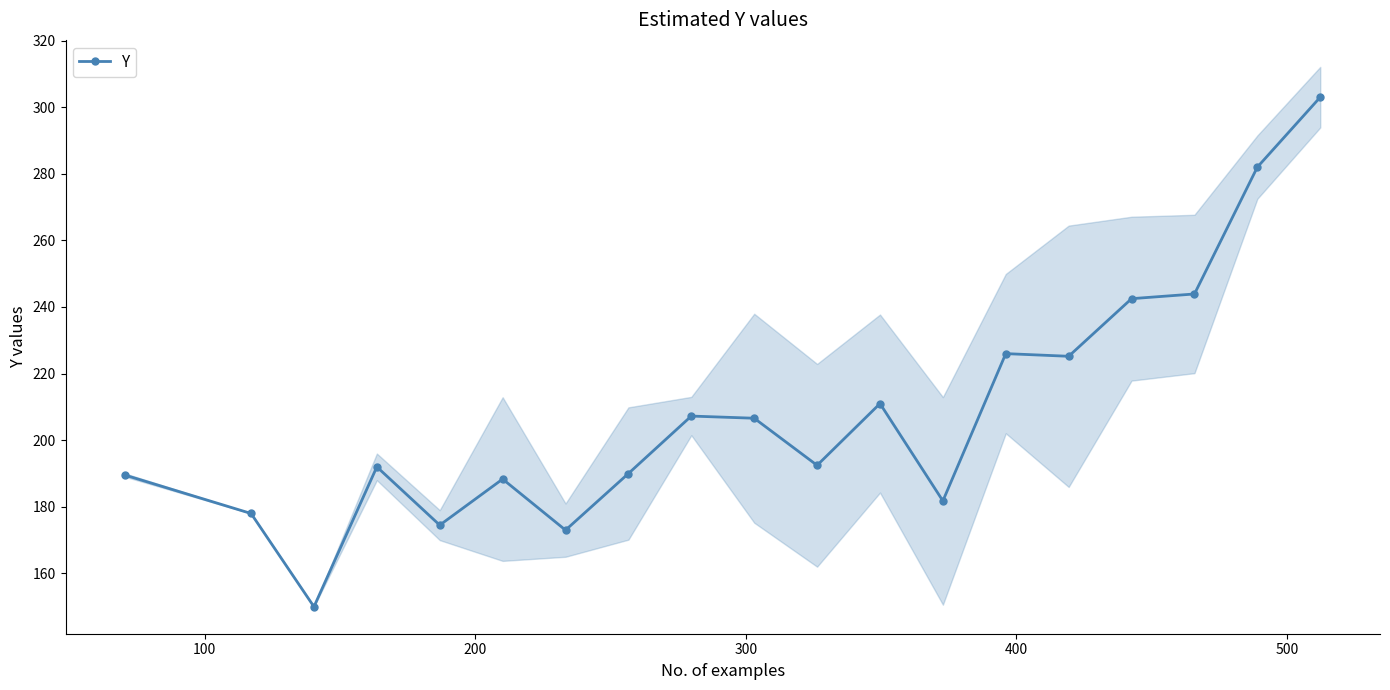

True or false: Y has more than 2 points higher than both neighbors.

True